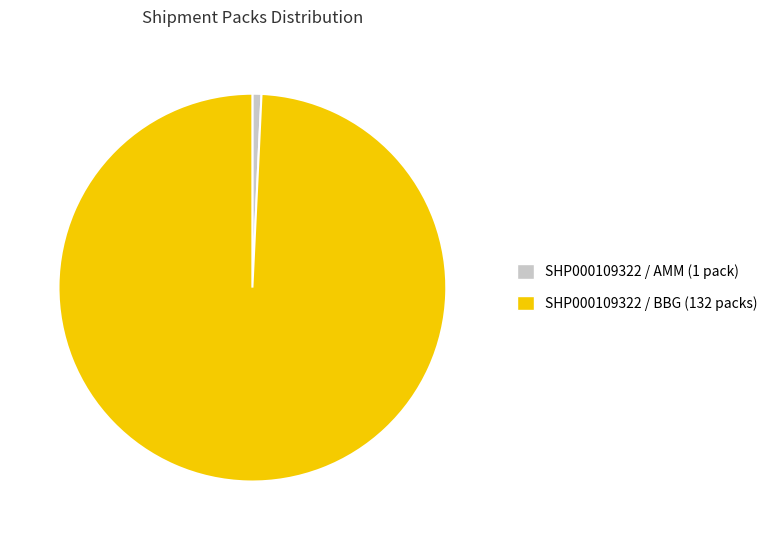

Do SHP000109322 / BBG (132 packs) and SHP000109322 / AMM (1 pack) together represent more than half of the pie?

Yes